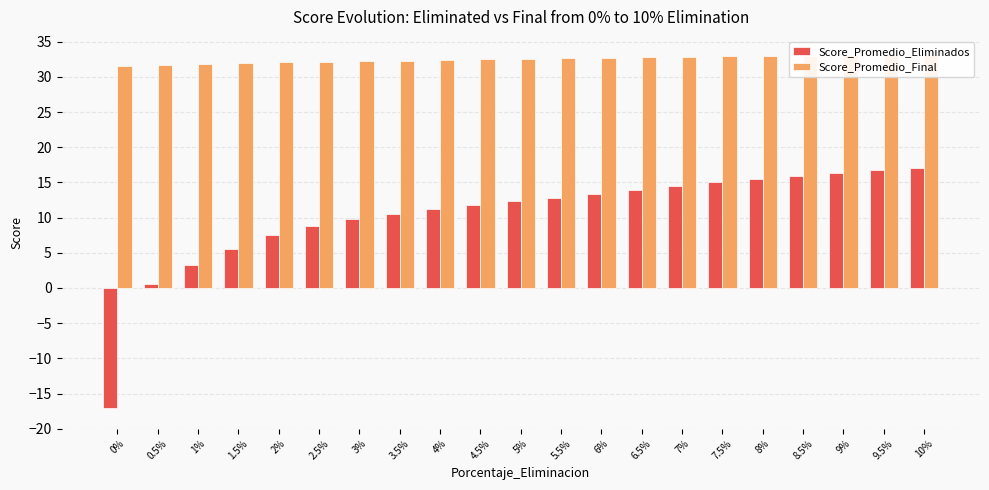

Rank the categories by Score_Promedio_Final value from lowest to highest.

0%, 0.5%, 1%, 1.5%, 2%, 2.5%, 3%, 3.5%, 4%, 4.5%, 5%, 5.5%, 6%, 6.5%, 7%, 7.5%, 8%, 8.5%, 9%, 9.5%, 10%